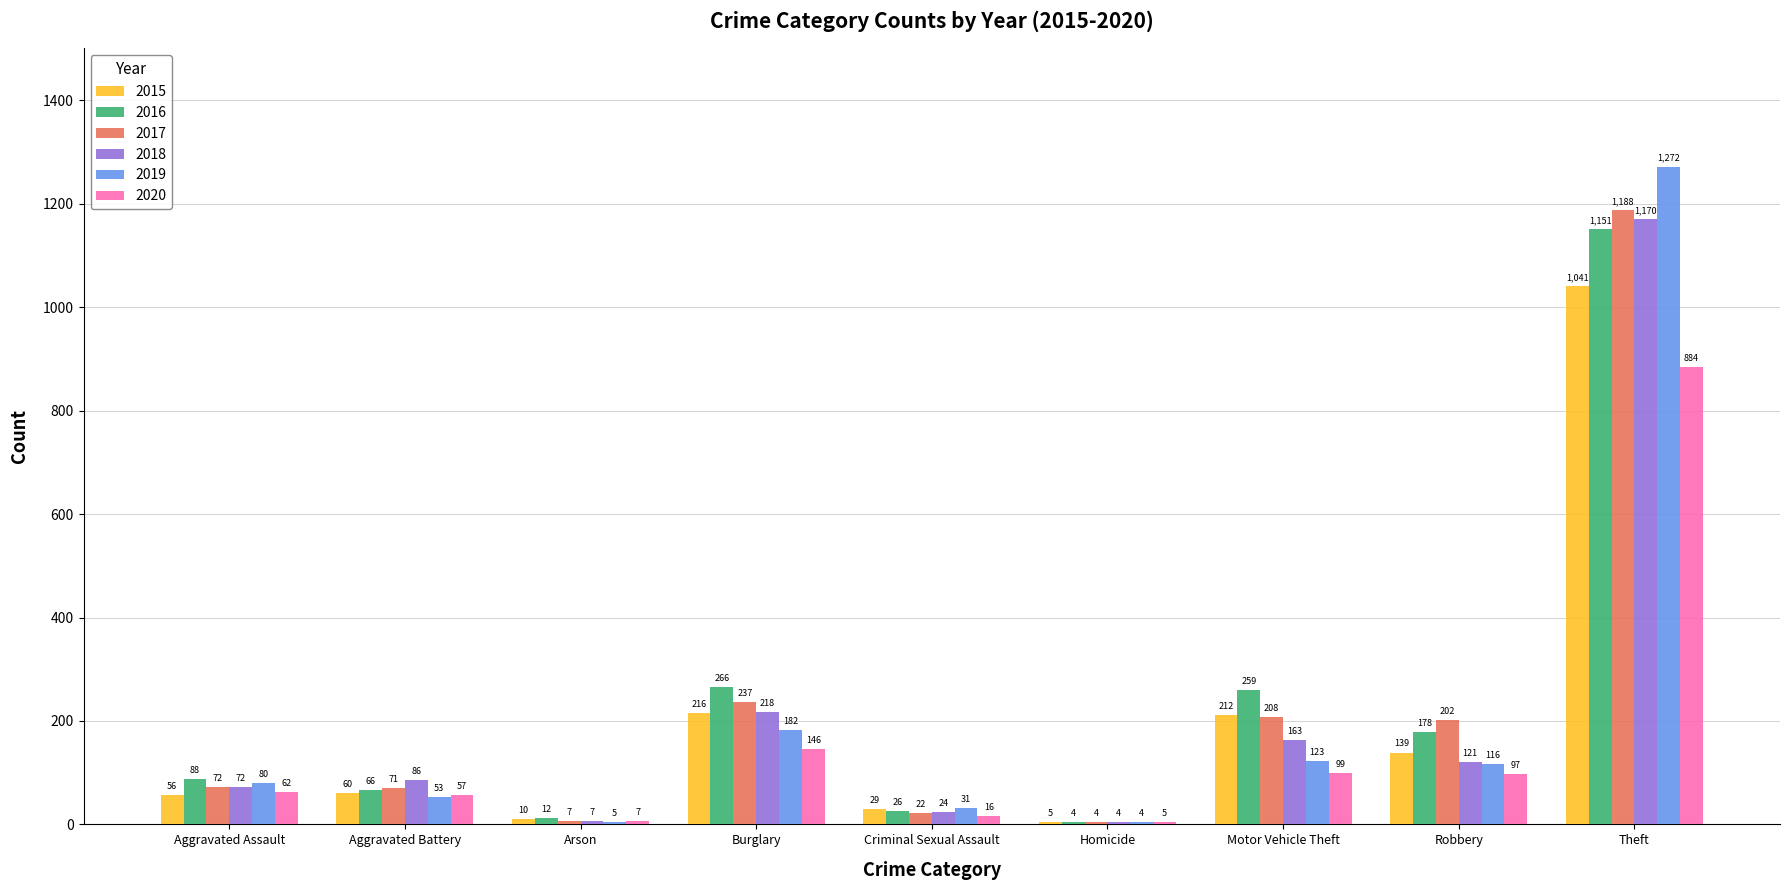

What are all the series names shown in the legend?

2015, 2016, 2017, 2018, 2019, 2020